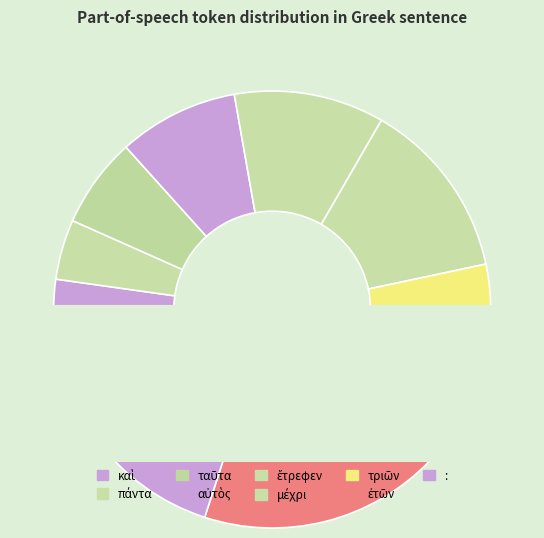

True or false: : accounts for 20% of the total.

True